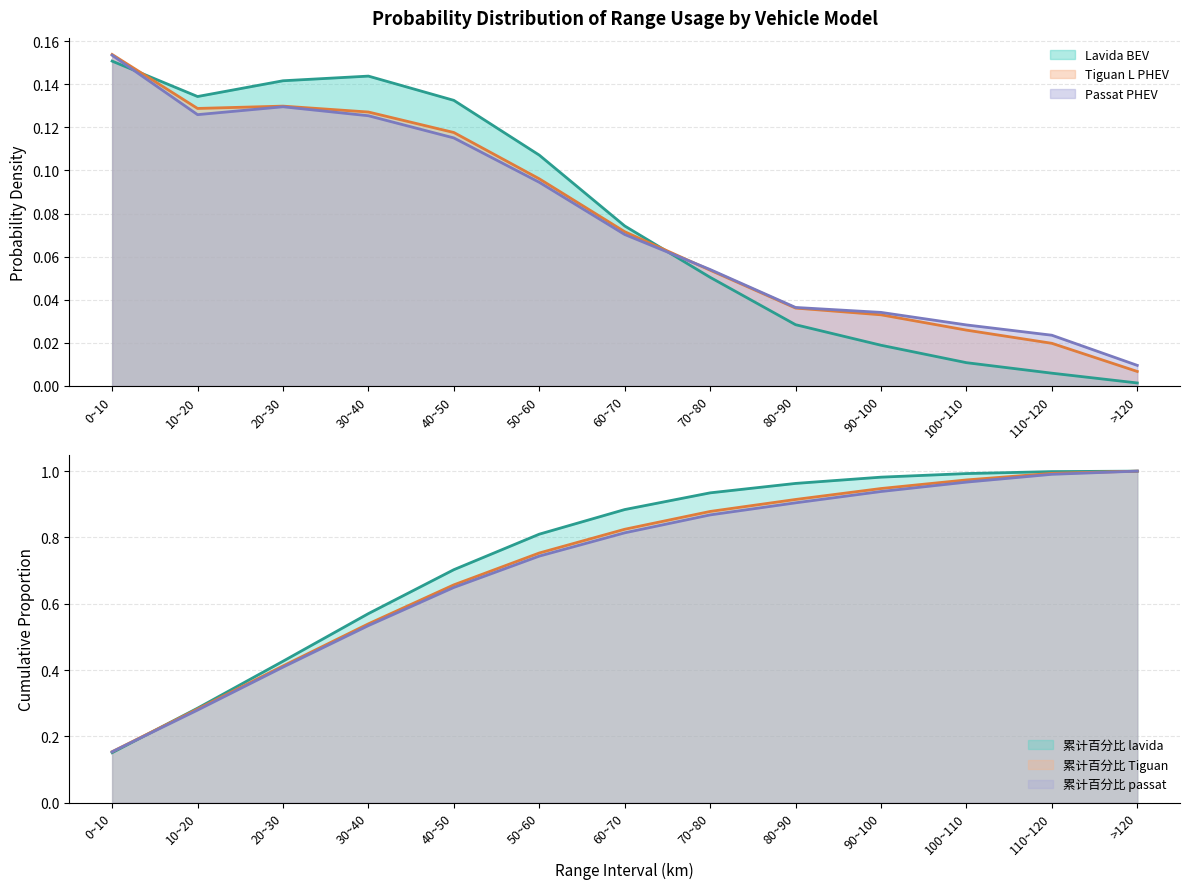

What is the total value across all series at 10~20?

0.4